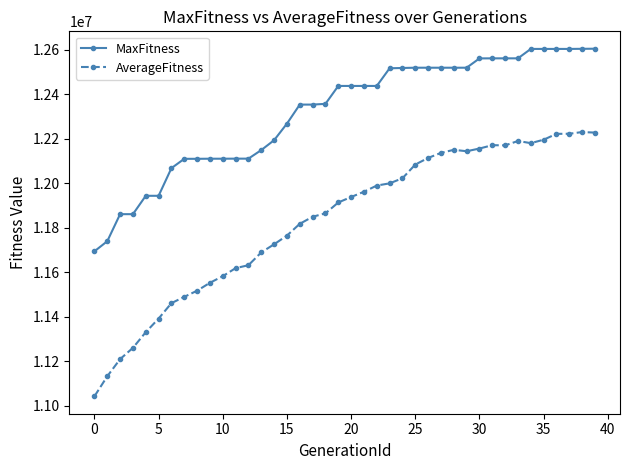

Which series has the largest total across all categories?

MaxFitness